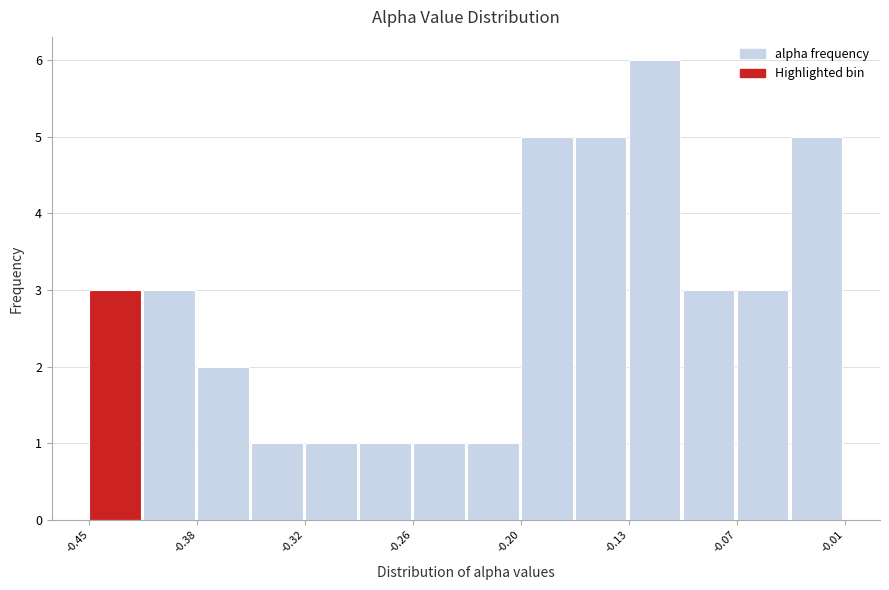

Around what value on the x-axis is the tallest bar? Give the approximate position of its centre, as read against the axis.

-0.12